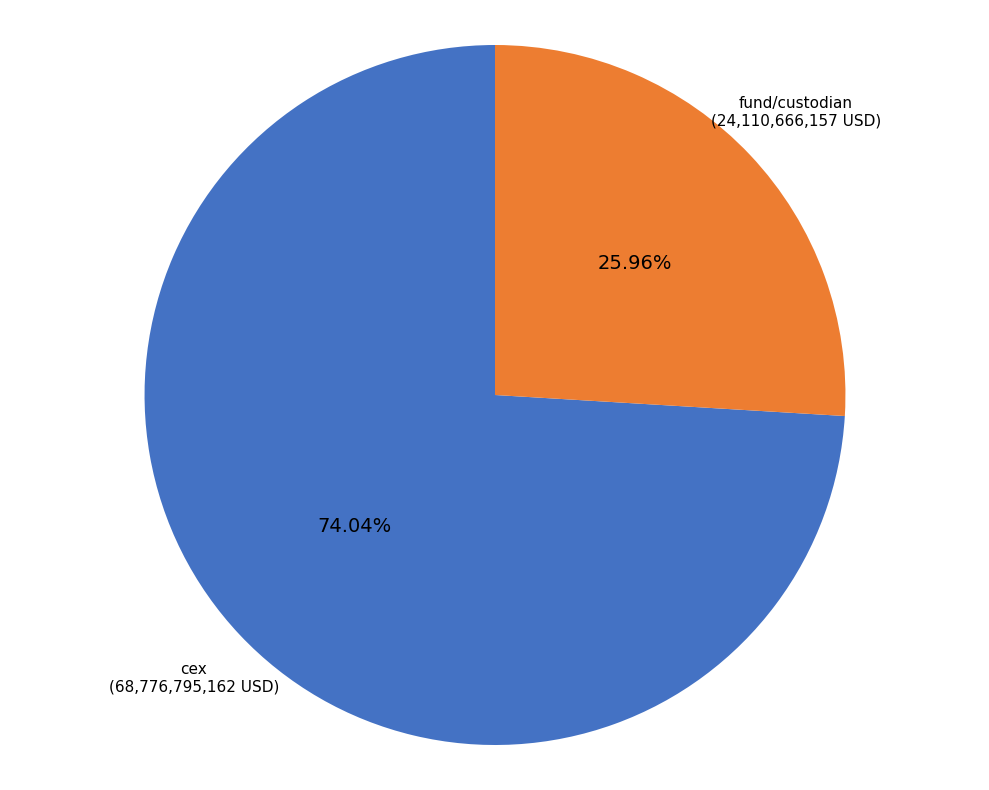

Rank the categories by value from highest to lowest.

cex, fund/custodian